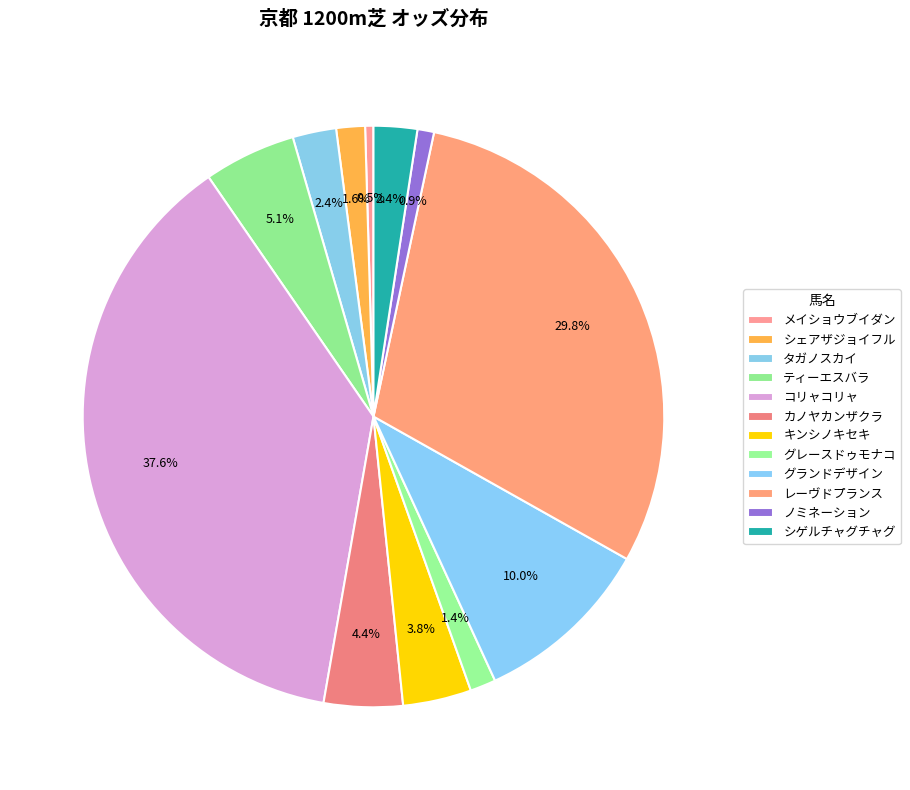

To the nearest percent, what is the average slice percentage?

8%